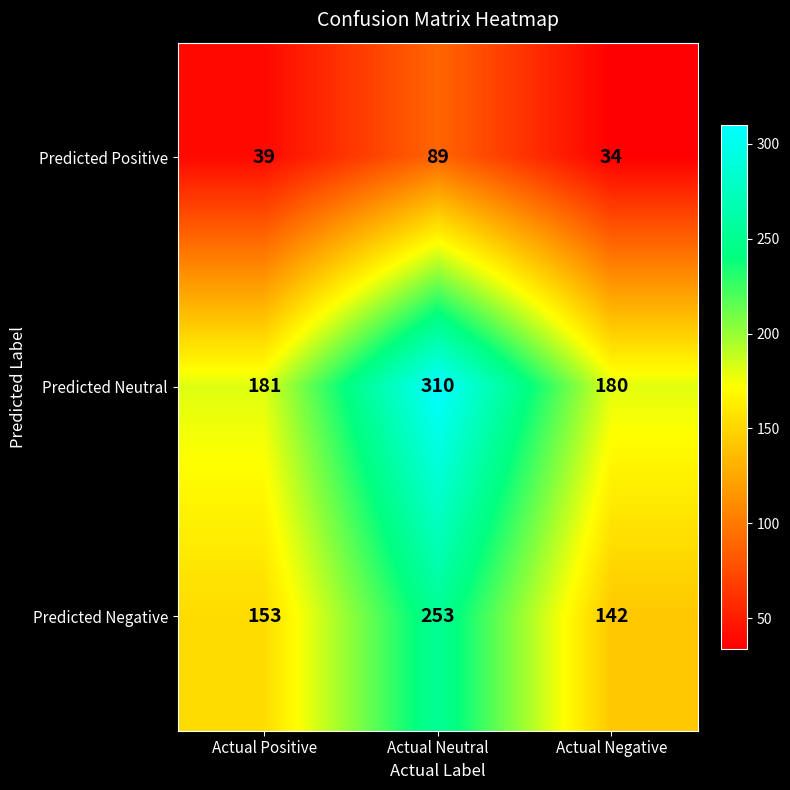

What is the difference between the maximum and second lowest values in the Predicted Negative series?

100